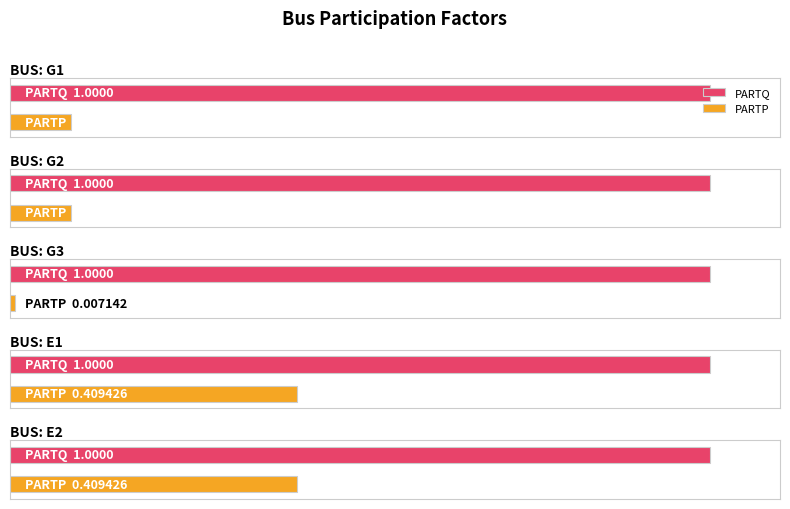

The value of PARTQ at G3 is 1.0. True or false?

True